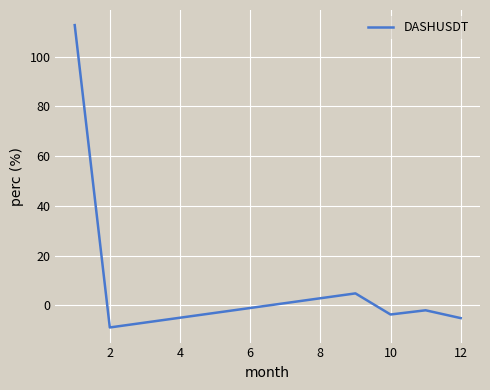

Reading left to right, transcribe all the data shown in this chart.

112.7	-8.8	4.9	-3.6	-1.9	-5.1